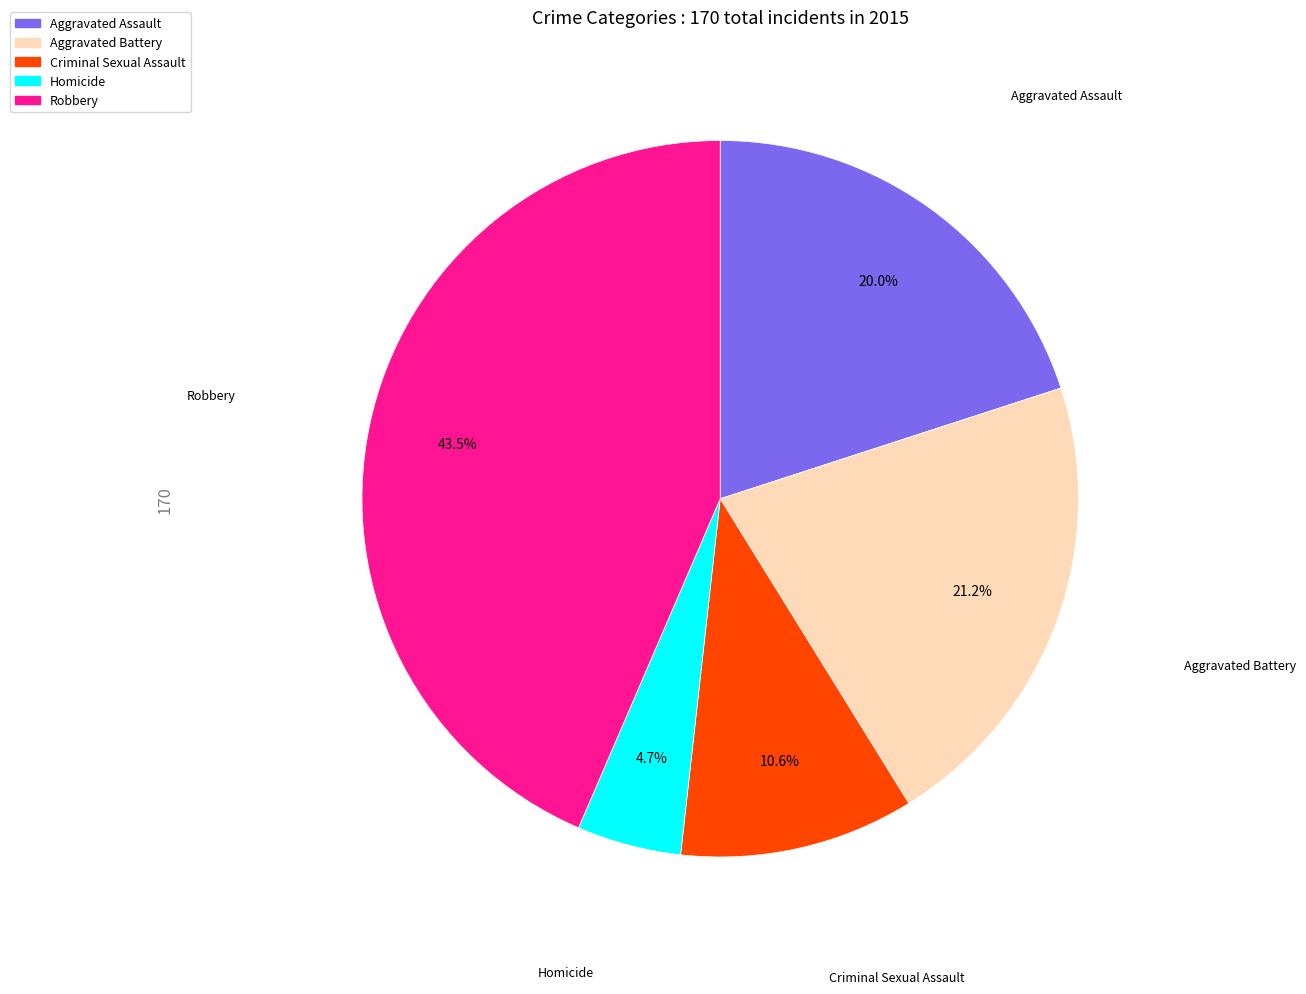

To the nearest percent, what is the combined percentage of Aggravated Assault and Criminal Sexual Assault?

31%